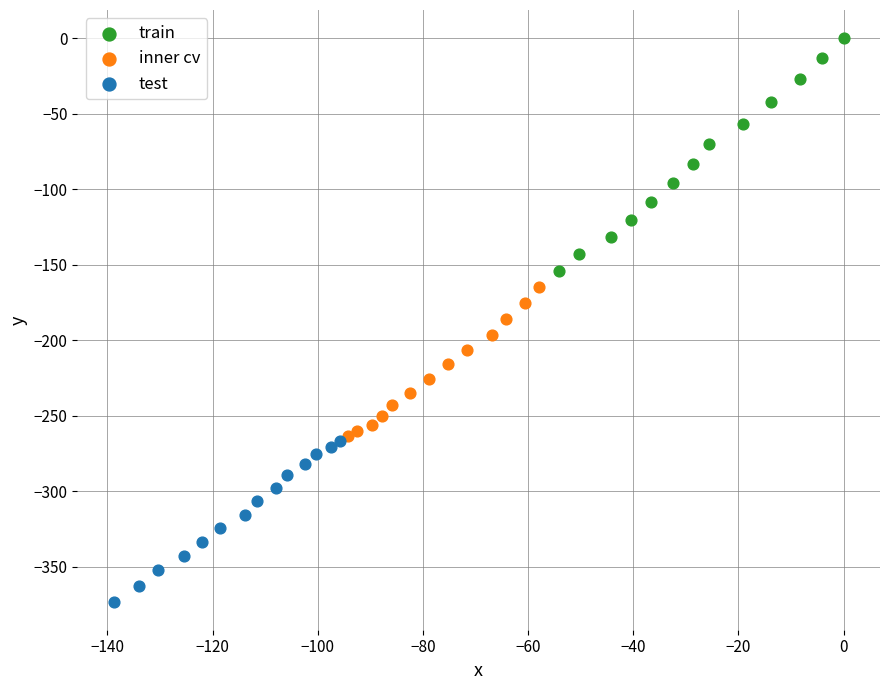

Which series has the largest Y range (max minus min)?

train